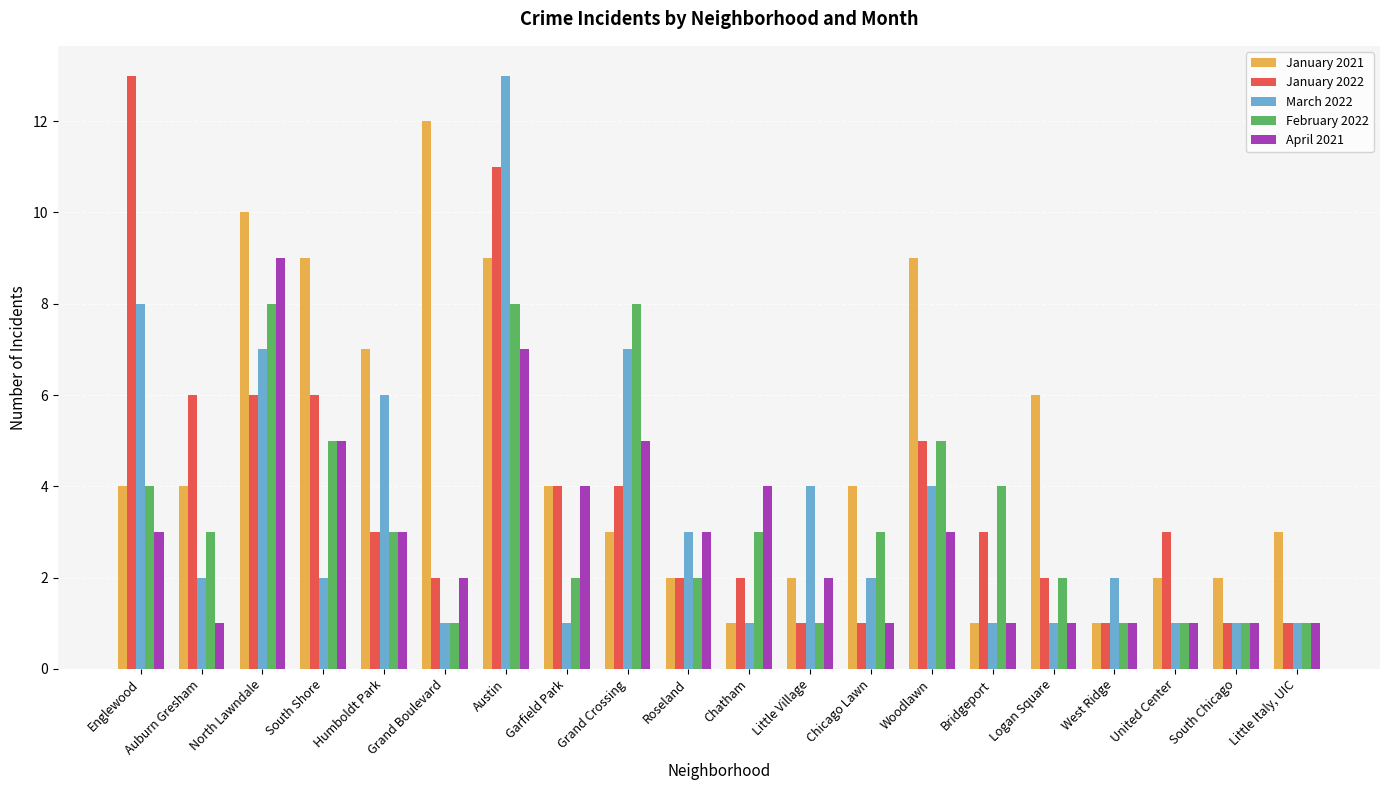

Does the chart contain stacked bars?

No